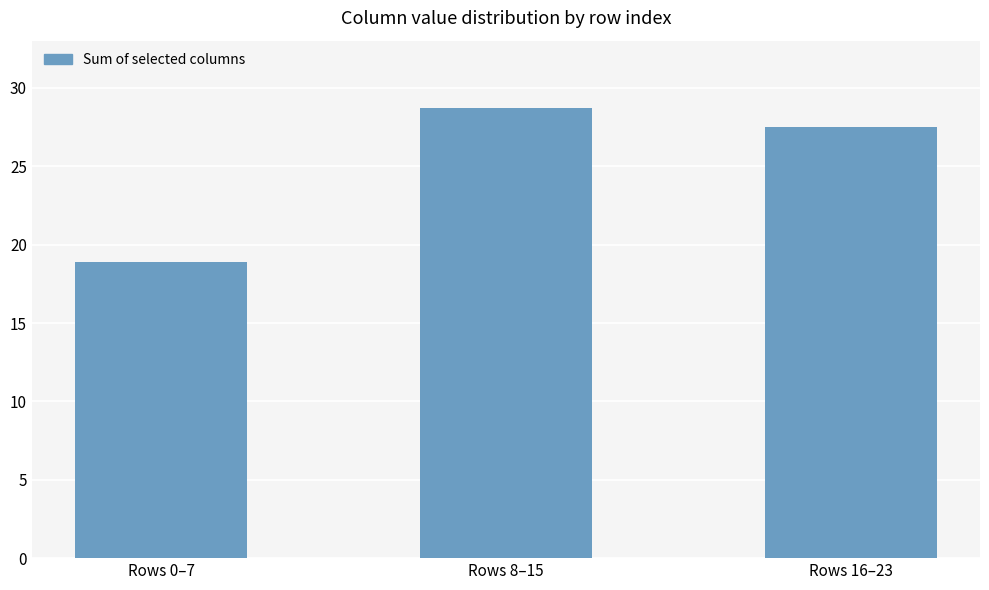

Which category has the highest value across all series?

Rows 8–15